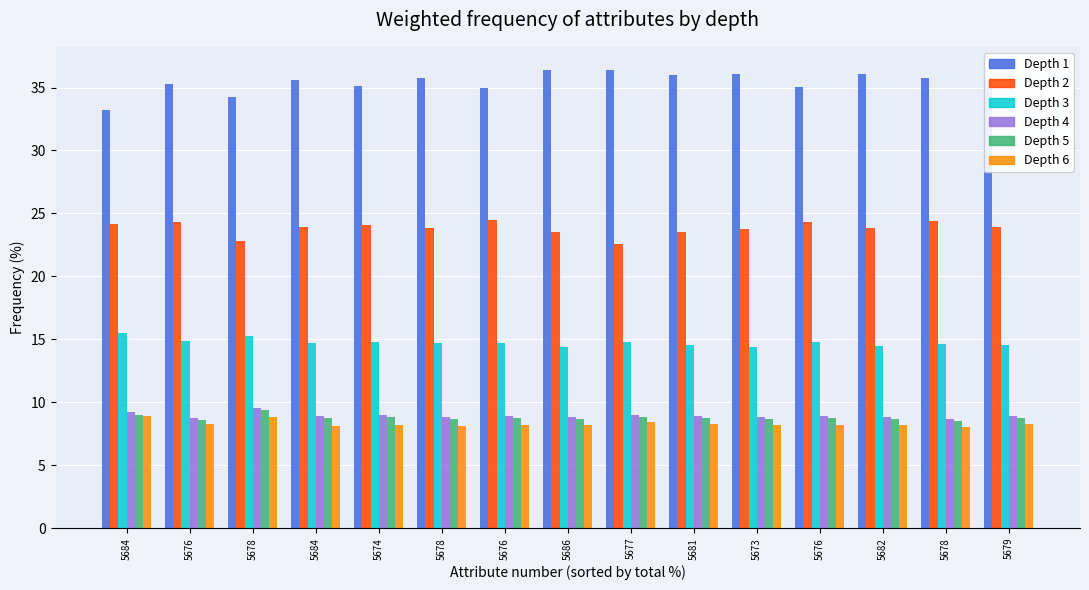

How many groups of bars are there?

15